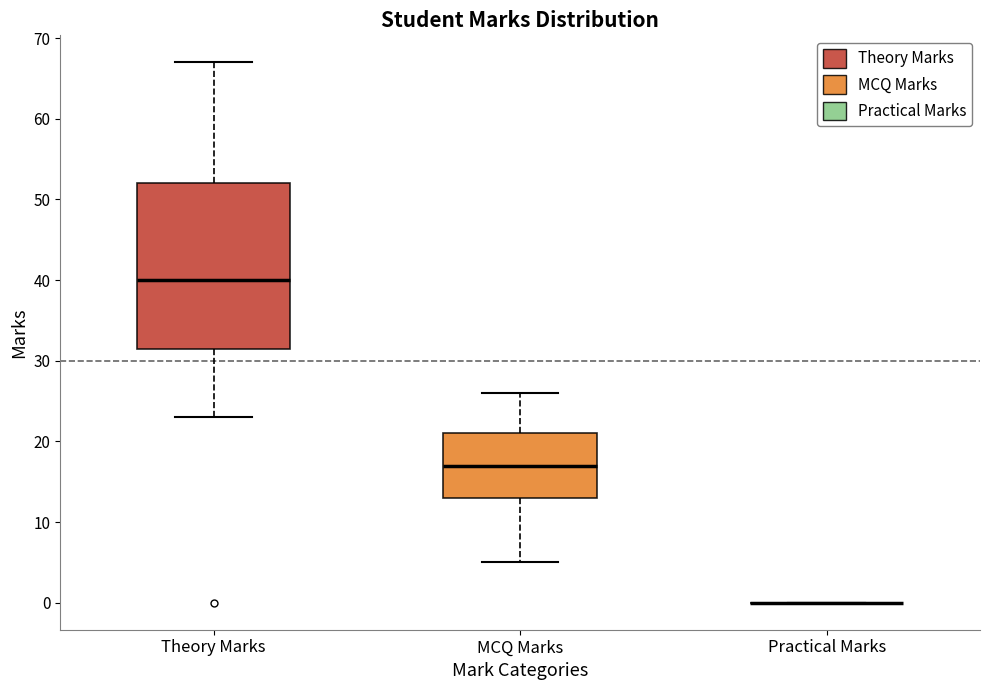

Reading left to right, read every box against the y-axis: the position of its median line, the range the box covers, and the ends of its whiskers. The values are not printed on the chart, so give them approximately, as read against the axis.

Theory Marks: median 40, box 32 to 52, whiskers 23 to 67
MCQ Marks: median 17, box 13 to 21, whiskers 5 to 26
Practical Marks: box collapsed to a line at 0, whiskers 0 to 0